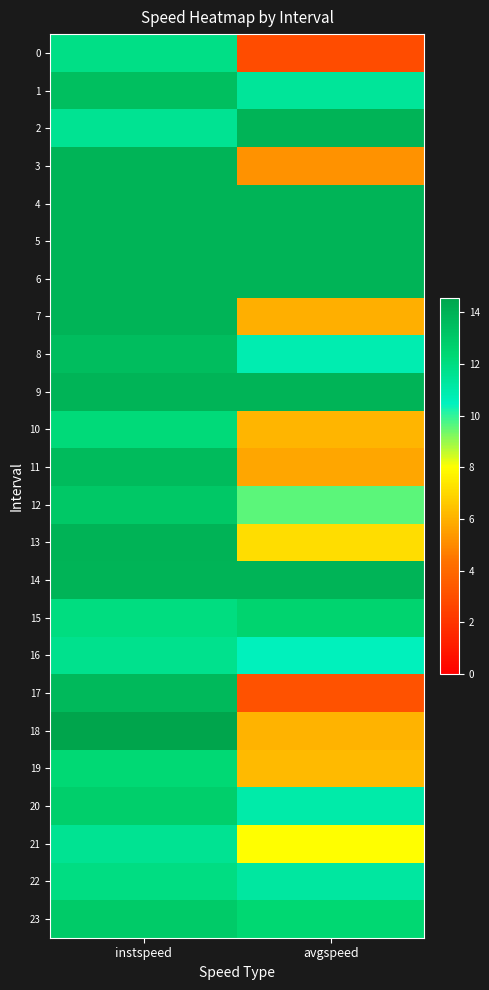

List the series in order of their peak value, lowest first.

21, 16, 0, 22, 10, 19, 15, 20, 23, 12, 1, 8, 11, 17, 7, 2, 3, 4, 5, 6, 9, 14, 13, 18